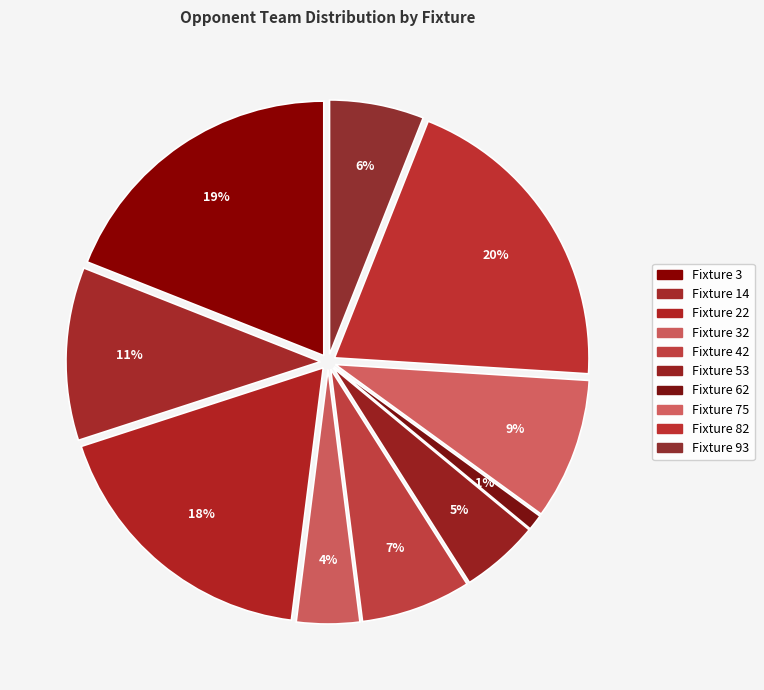

Count the number of slices in the pie.

10